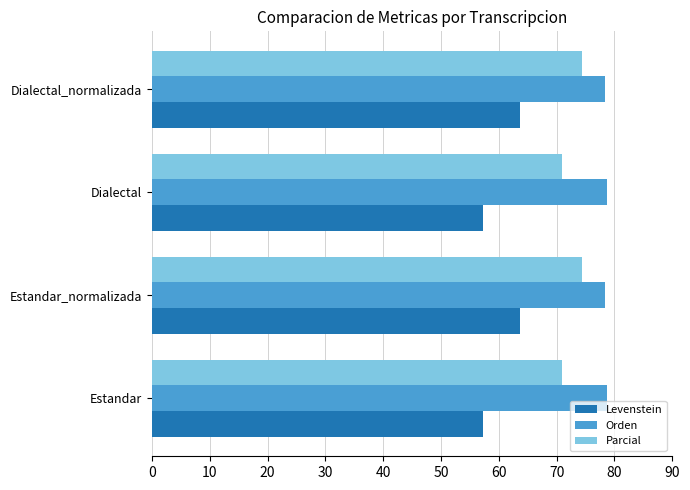

The Levenstein series shows 57.3 at Estandar. True or false?

True